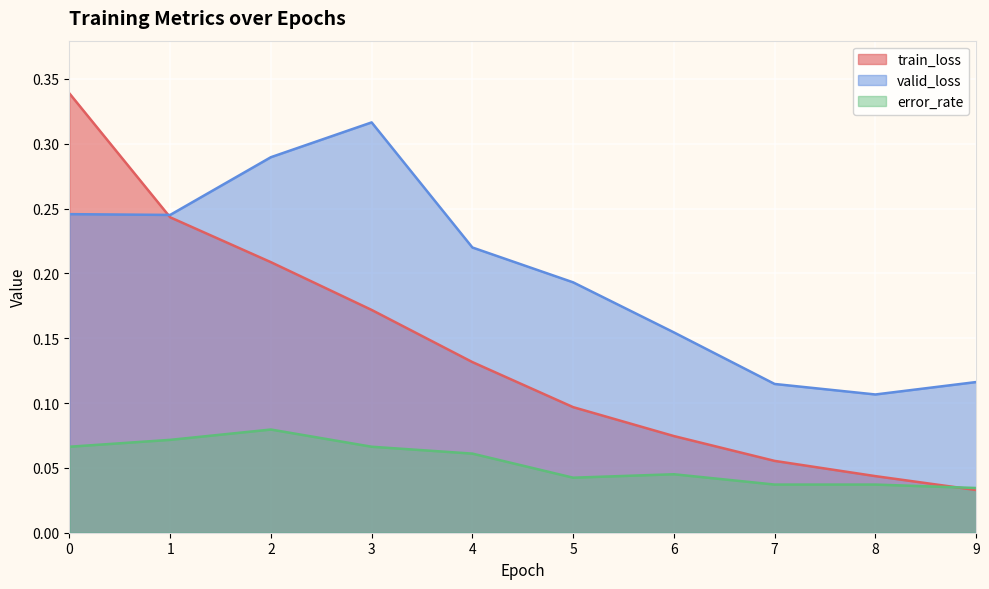

Which series has the largest total across all categories?

valid_loss